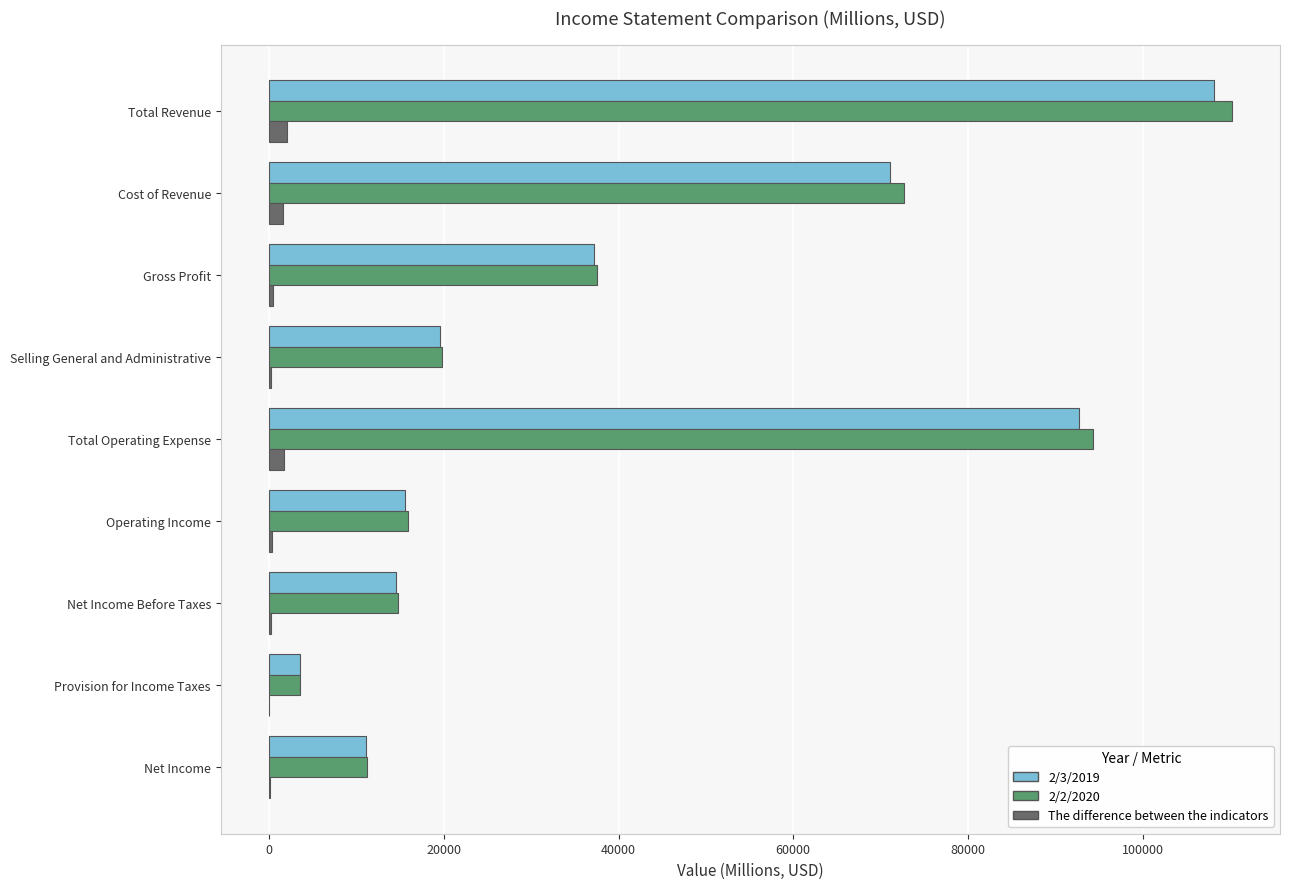

True or false: 2/2/2020 has a value of 3473 at Provision for Income Taxes.

True